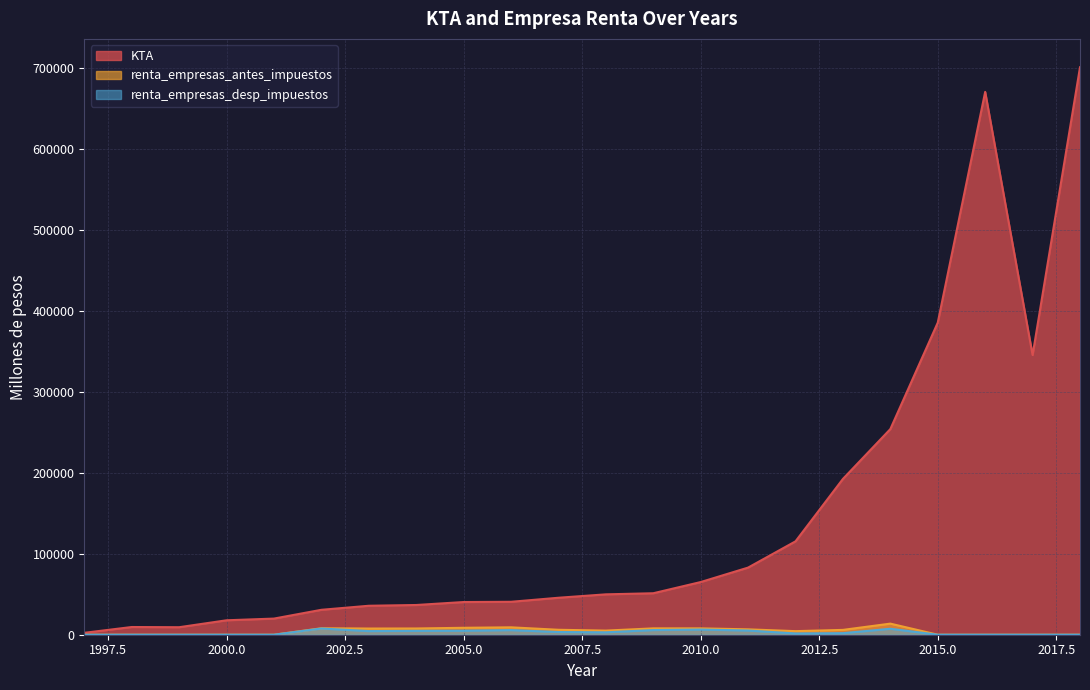

Reading left to right, extract all data points from this chart.

KTA: 2369.0	9525.8	9275.9	17842.6	19940.5	30792.2	35787.8	36730.2	40397.5	40698.0	45688.3	49900.1	51253.8	65088.6	82964.7	115403.5	192543.6	254128.9	385677.3	670826.7	345609.1	701233.7
renta_empresas_antes_impuestos: 0.0	0.0	0.0	0.0	0.0	8001.4	7648.7	7717.1	8564.3	9138.4	6106.7	5082.0	7854.8	7865.9	6650.8	4415.8	5963.5	13710.0	0.0	0.0	0.0	0.0
renta_empresas_desp_impuestos: 0.0	0.0	0.0	0.0	0.0	7691.9	4484.9	4781.6	4948.9	5700.8	3332.5	2971.0	5745.9	6387.6	5176.1	1568.8	1918.8	7368.8	0.0	0.0	0.0	0.0